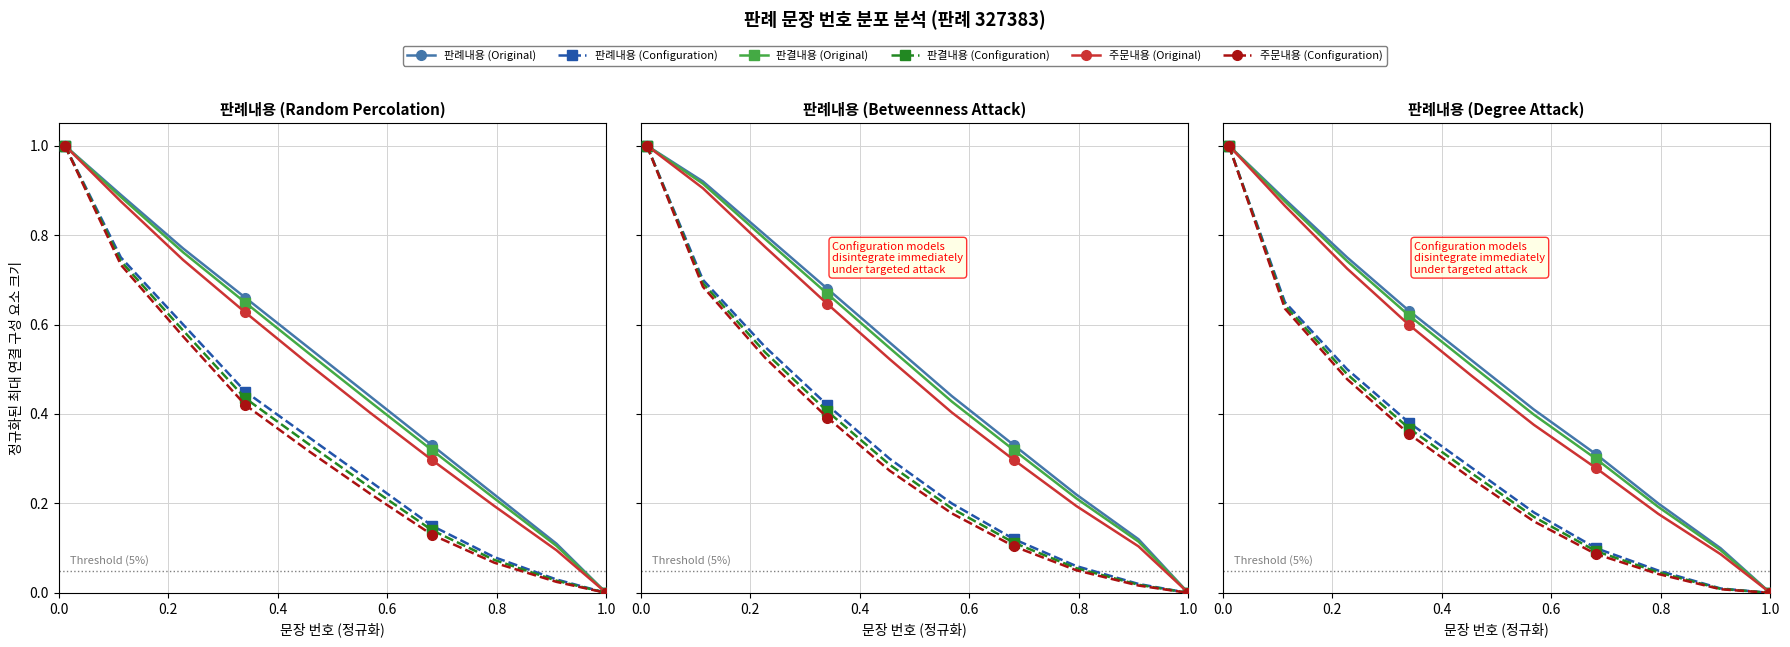

What position from the right is 0.0?

10